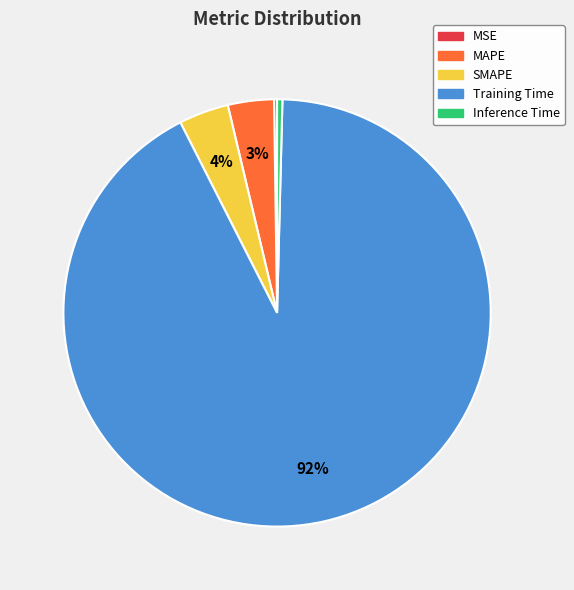

Which category has the biggest portion of the pie?

Training Time